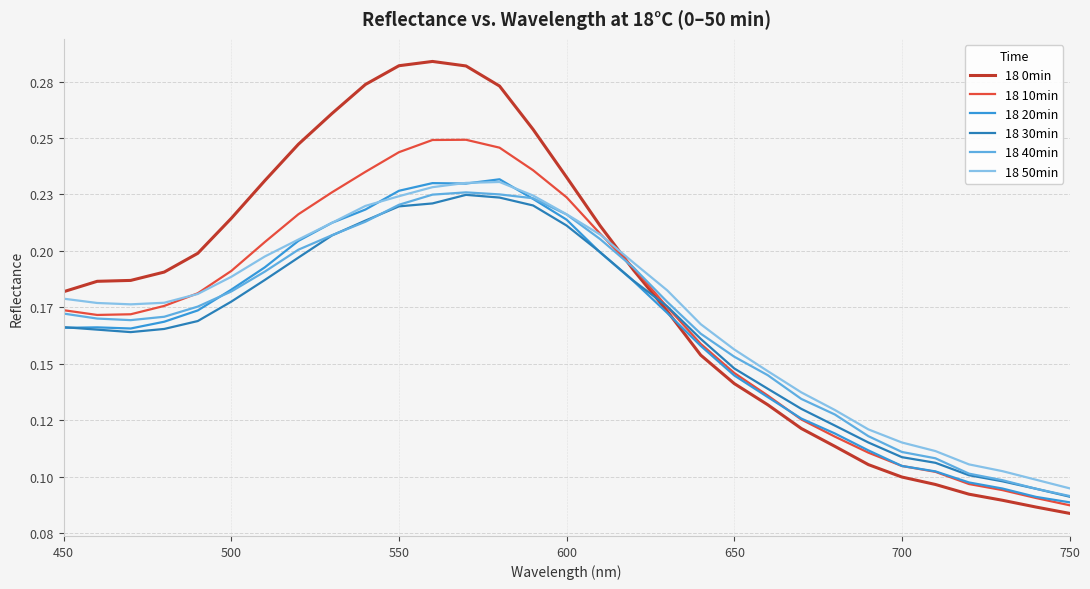

Which series has the widest spread of values?

18 0min